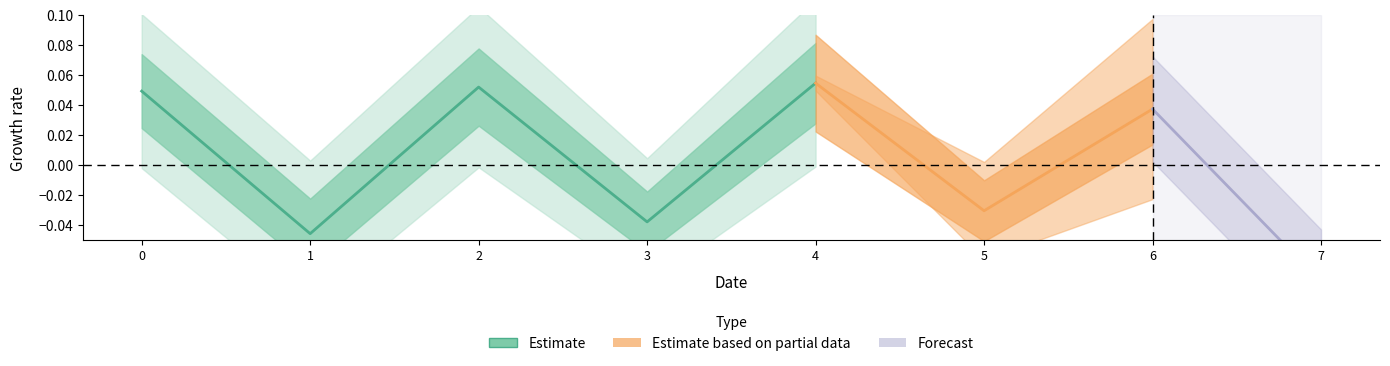

What value does the data have at 4?

0.1